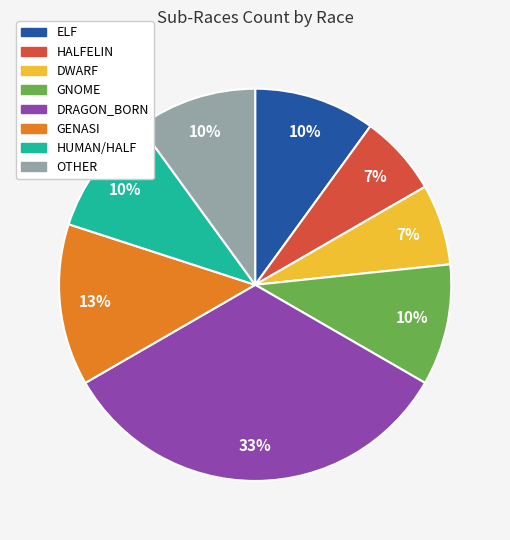

To the nearest percent, what is the average slice percentage?

12%